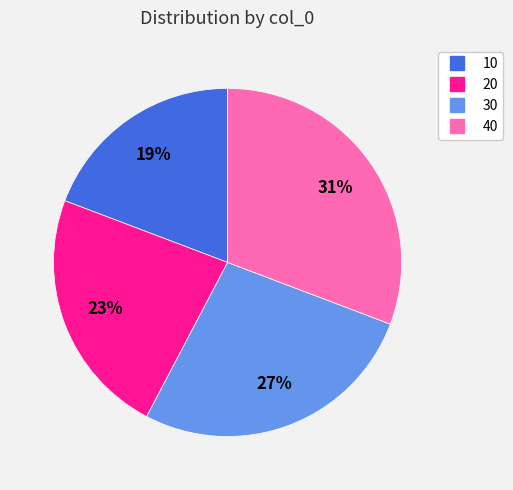

Count the number of slices in the pie.

4